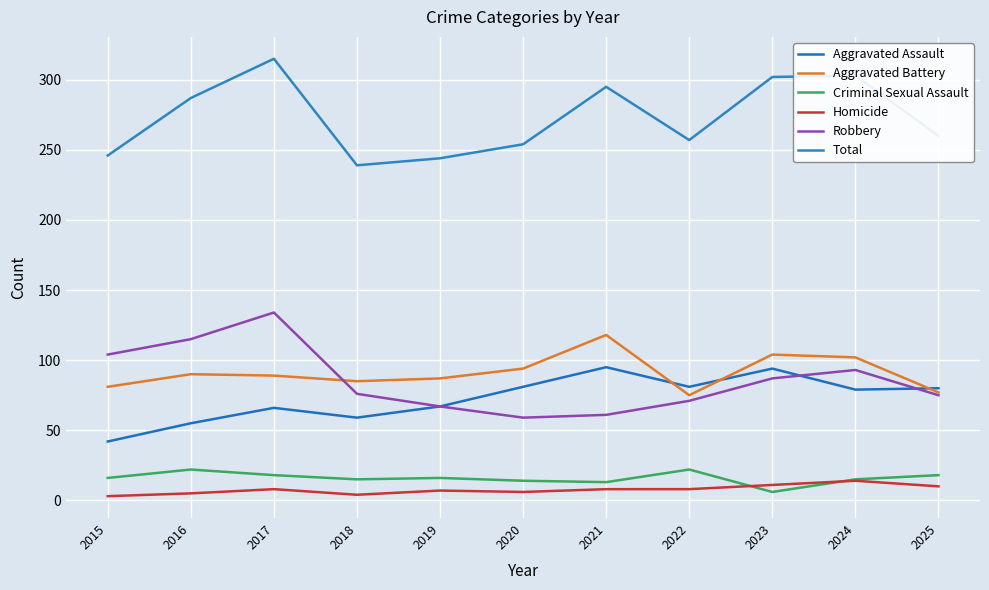

What is the value of the Robbery point at the 9th from the left?

87